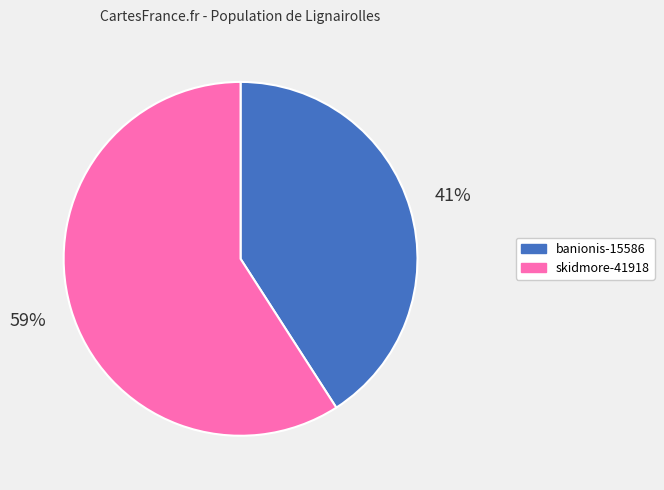

Is it true that skidmore-41918 is 59% of the pie?

True